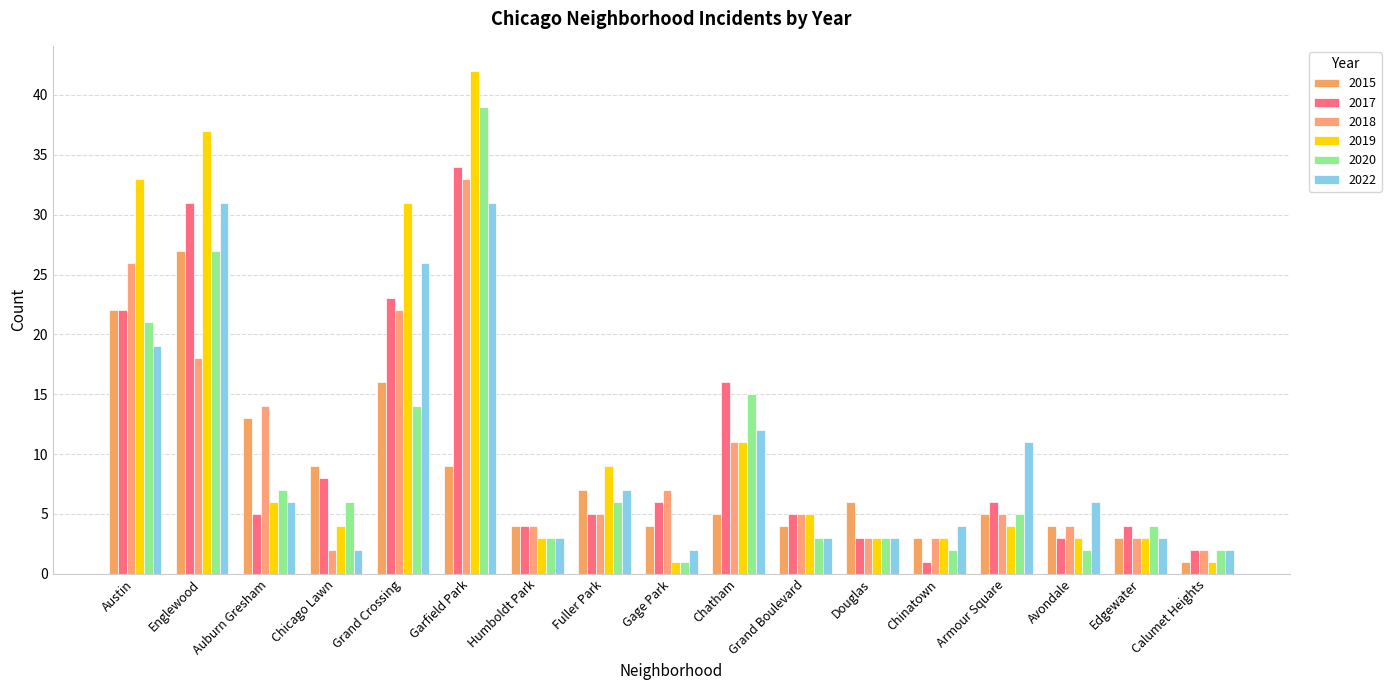

What is the difference between the highest and lowest values at Chicago Lawn?

7